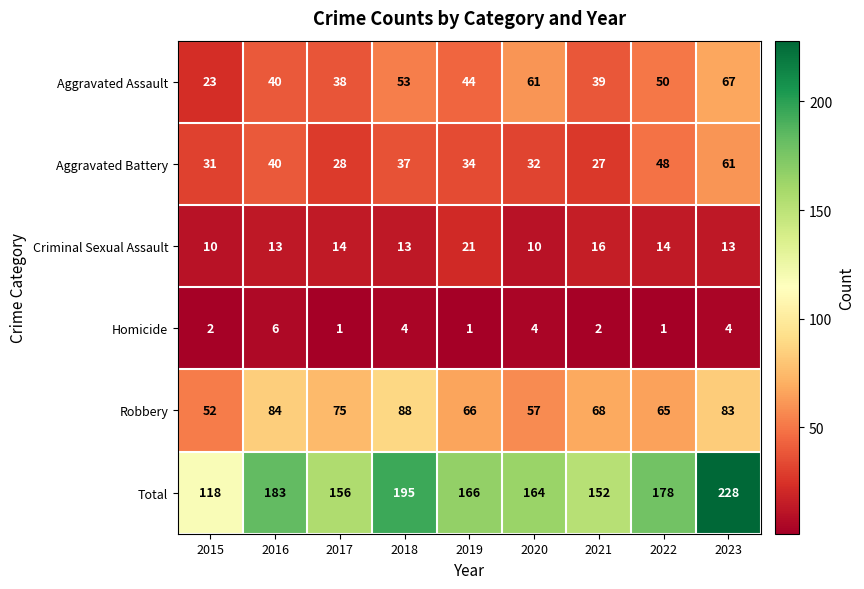

What is the spread (max minus min) of values at 2017?

155